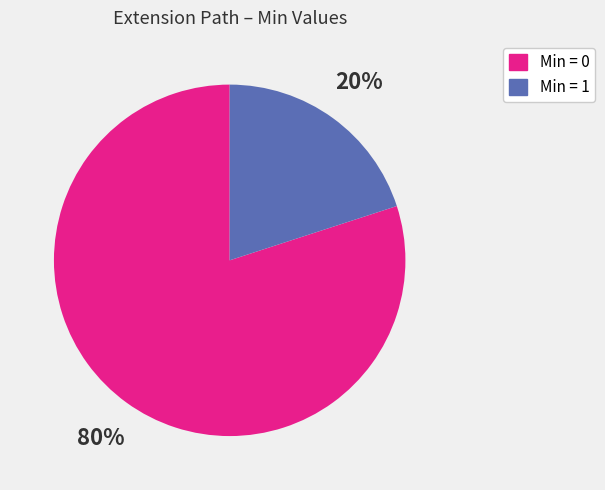

Is there a majority slice in this chart?

Yes